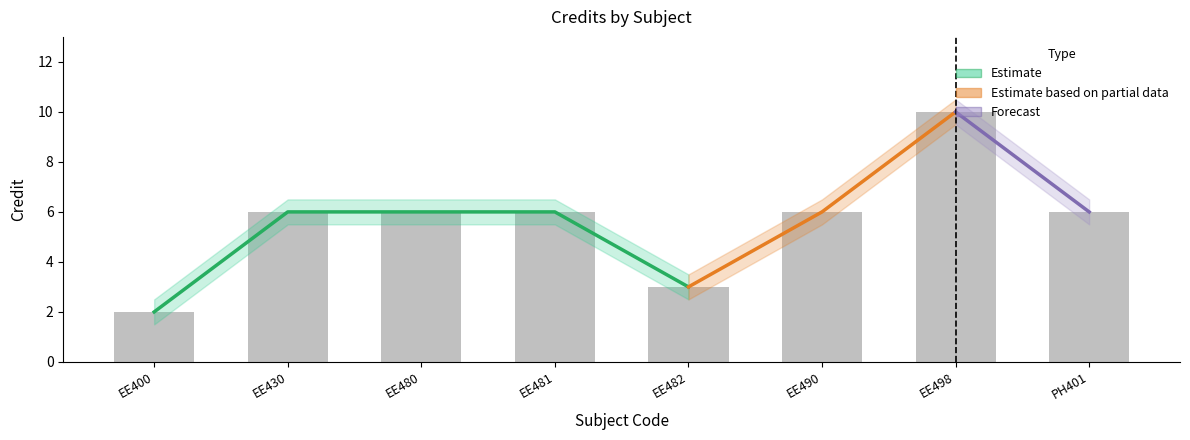

What is the minimum value shown in the chart?

2